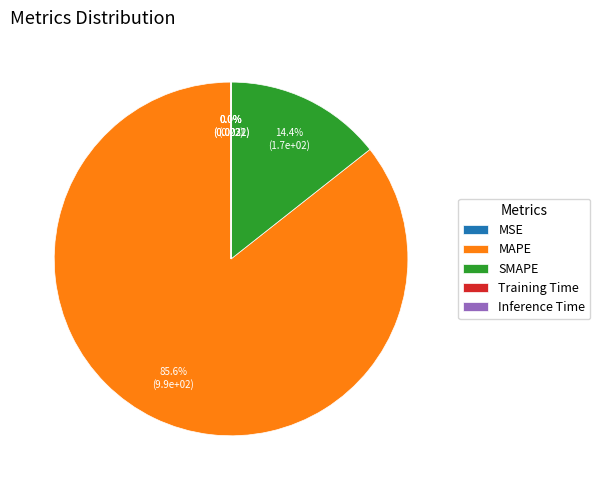

What percentage do MAPE and SMAPE together represent?

100.0%